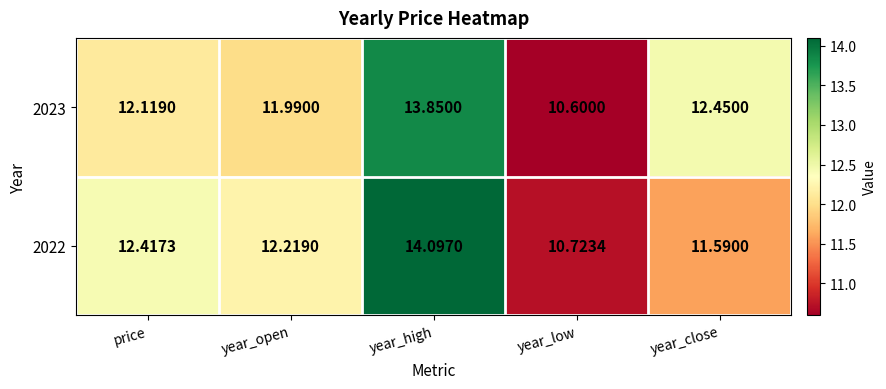

Where is 2023 nearest to the value 12?

year_open